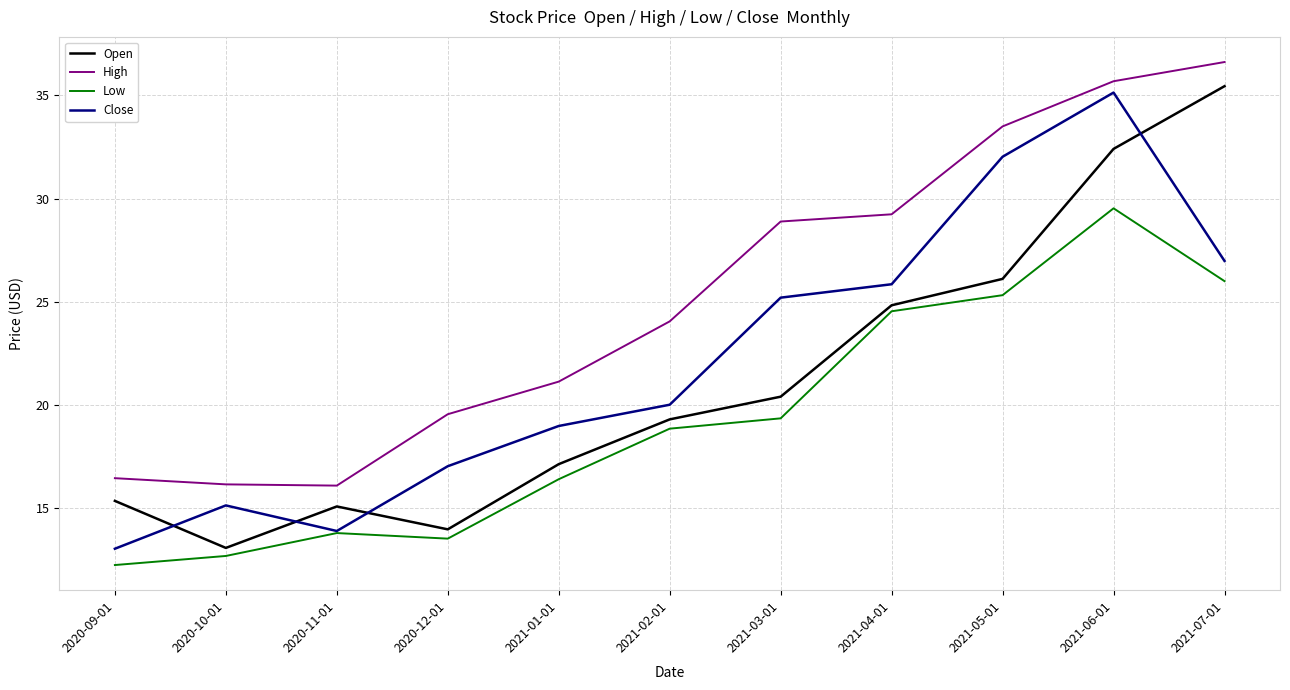

What is the sum of all Open values?

233.1